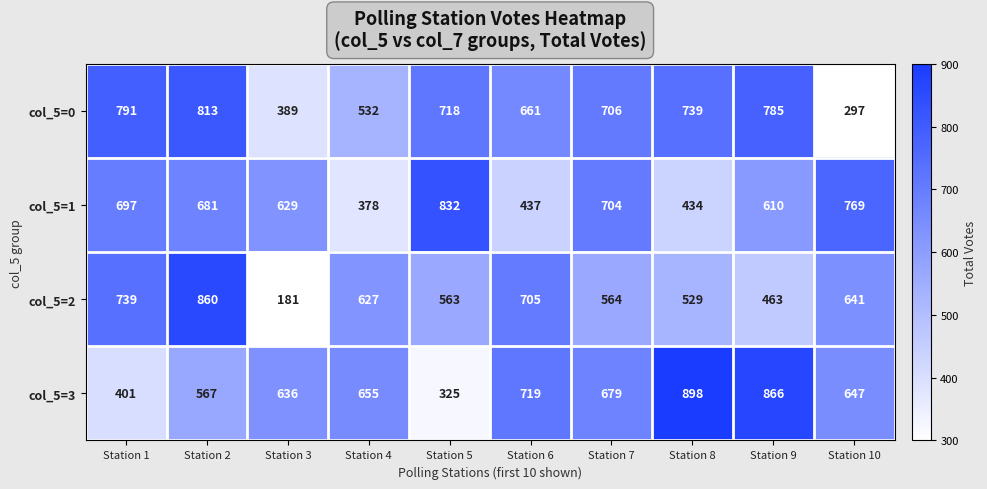

What is the difference between the highest and lowest values at Station 6?

282